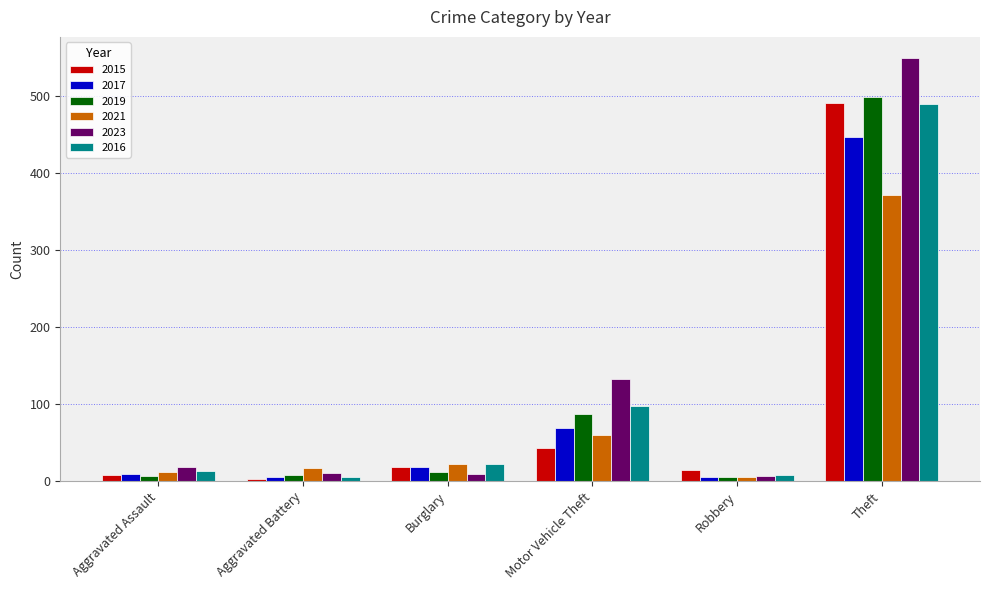

Is the value of 2016 at Aggravated Battery greater than the value of 2017 at Theft?

No